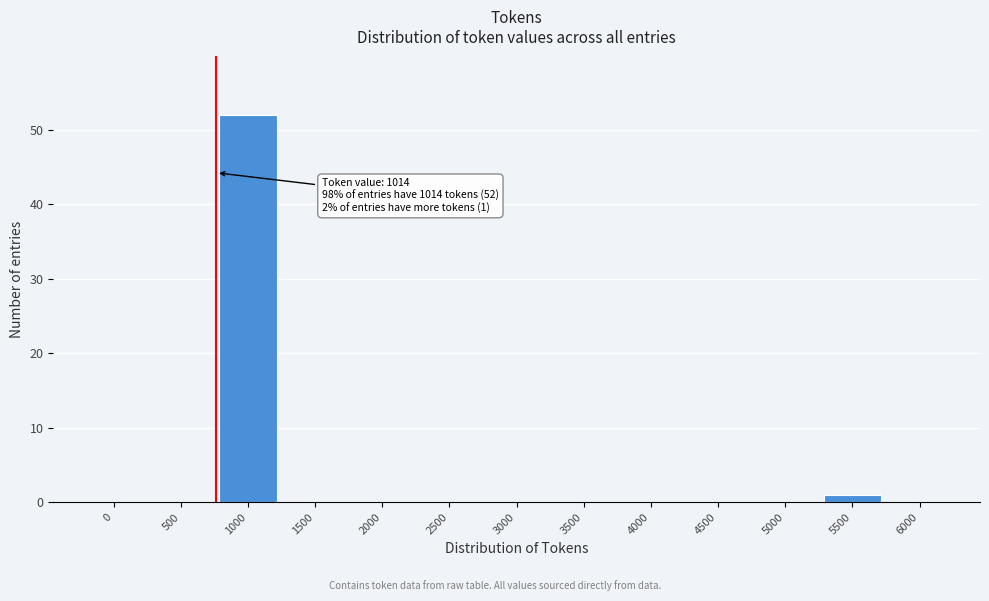

Reading left to right, list all the values displayed in this chart.

0=0	500=0	1000=52	1500=0	2000=0	2500=0	3000=0	3500=0	4000=0	4500=0	5000=0	5500=1	6000=0